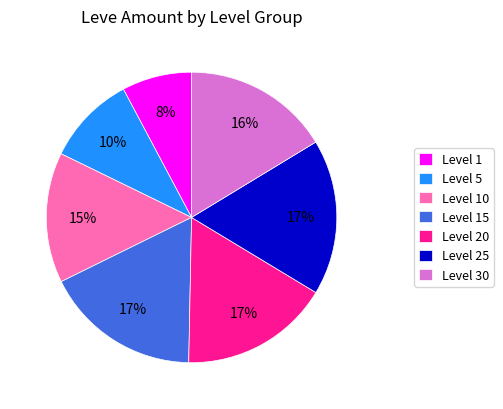

Is there any slice that represents more than half of the pie?

No